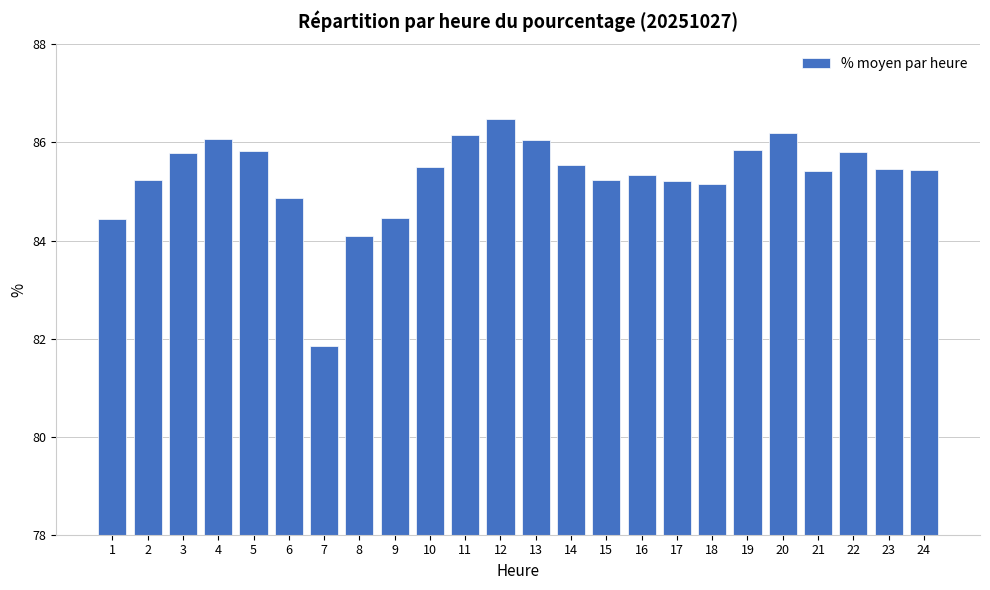

What is the smallest value displayed?

81.9